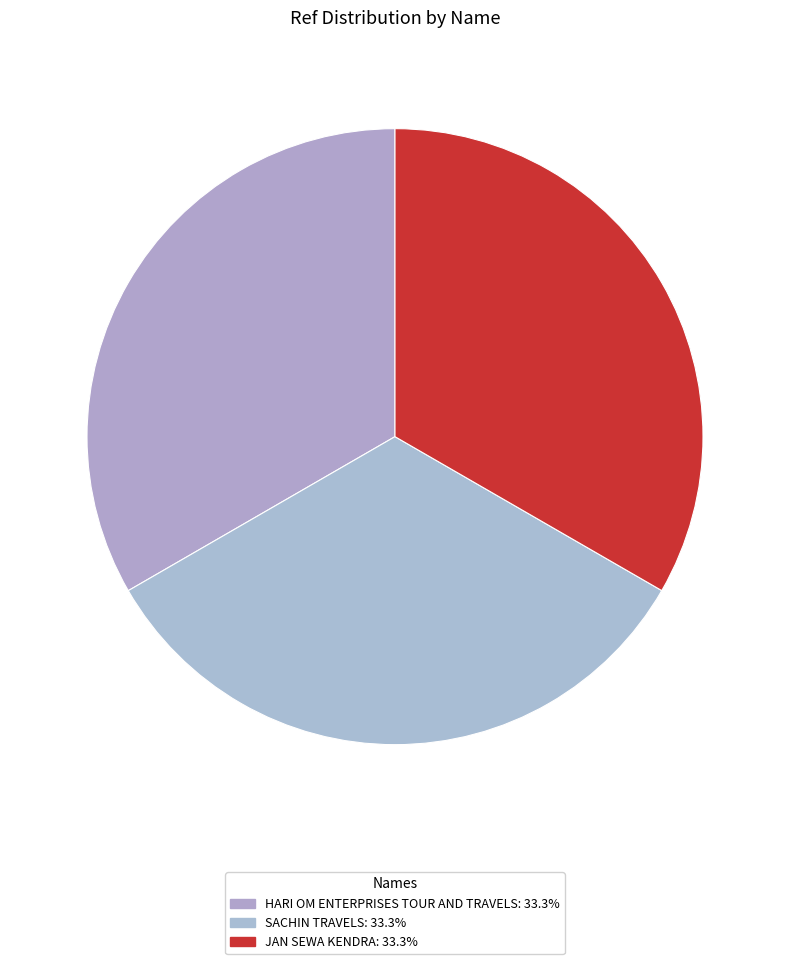

How many slices are in this pie chart?

3